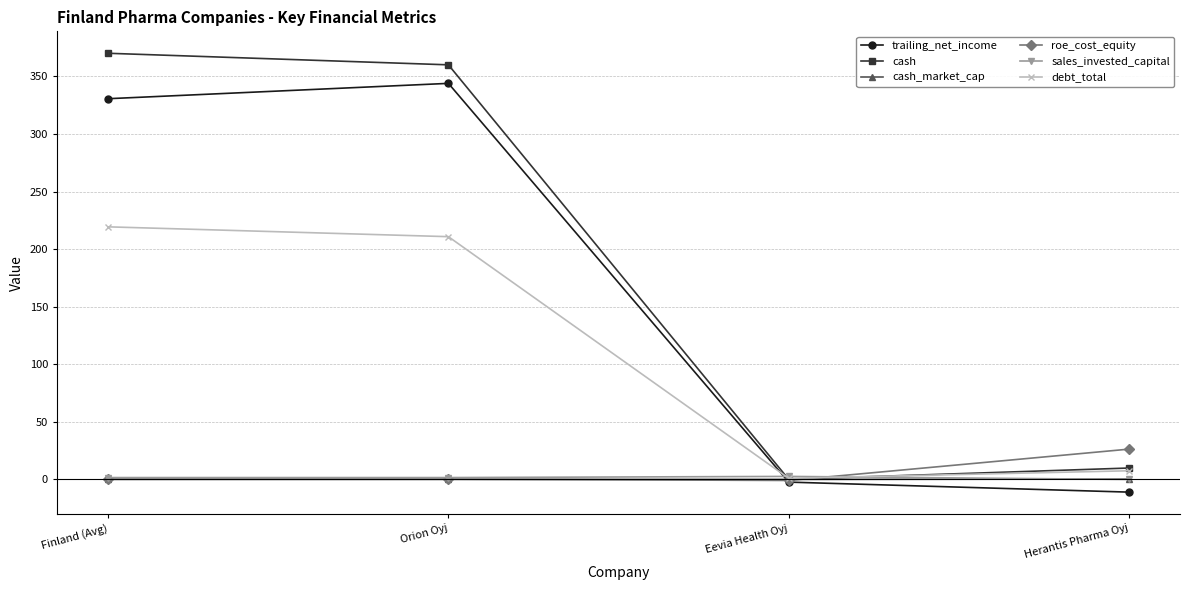

Is it true that cash_market_cap equals 0.0 at Orion Oyj?

True